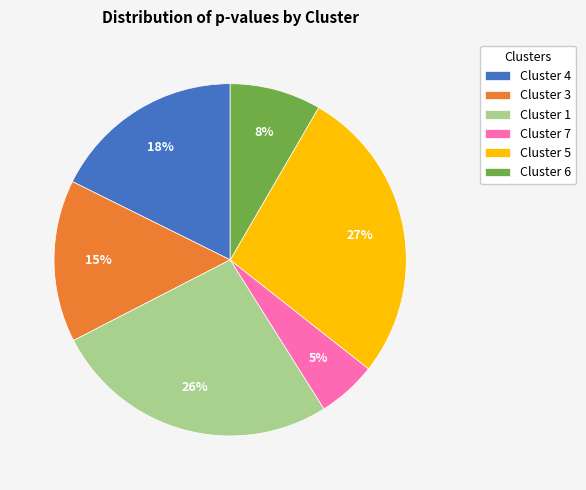

How many segments does this pie chart have?

6